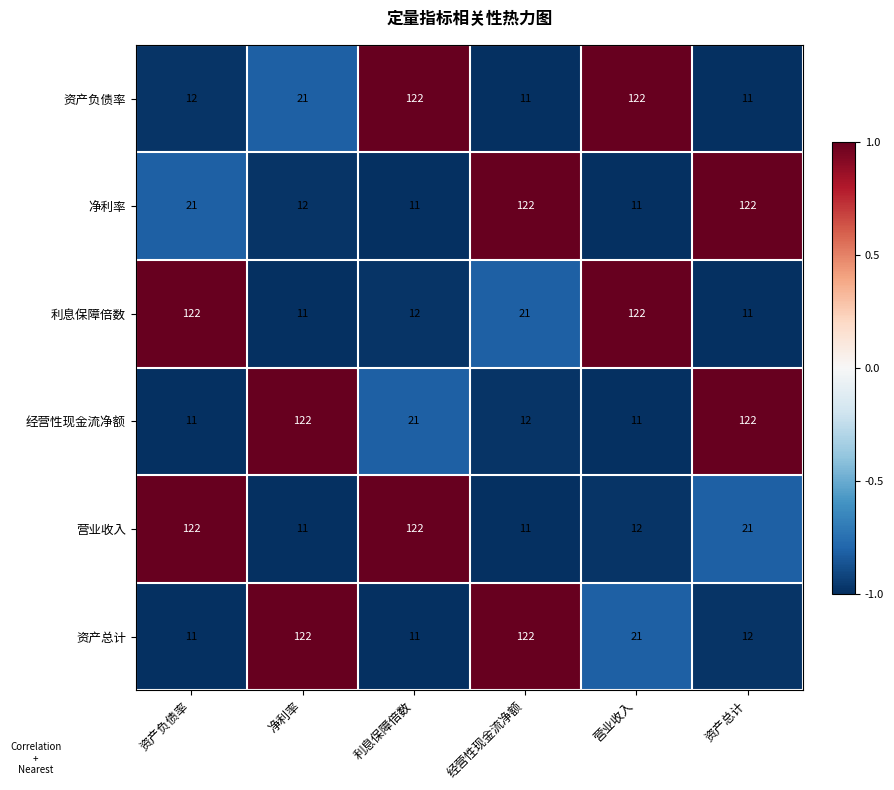

What is the total value across all series at 资产总计?

299